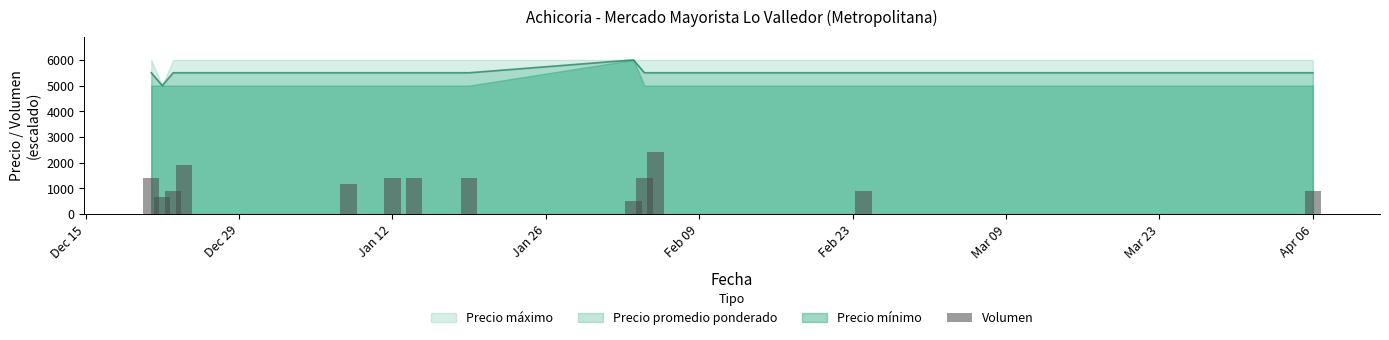

What is the value of the 6th bar from the left?

1395.3